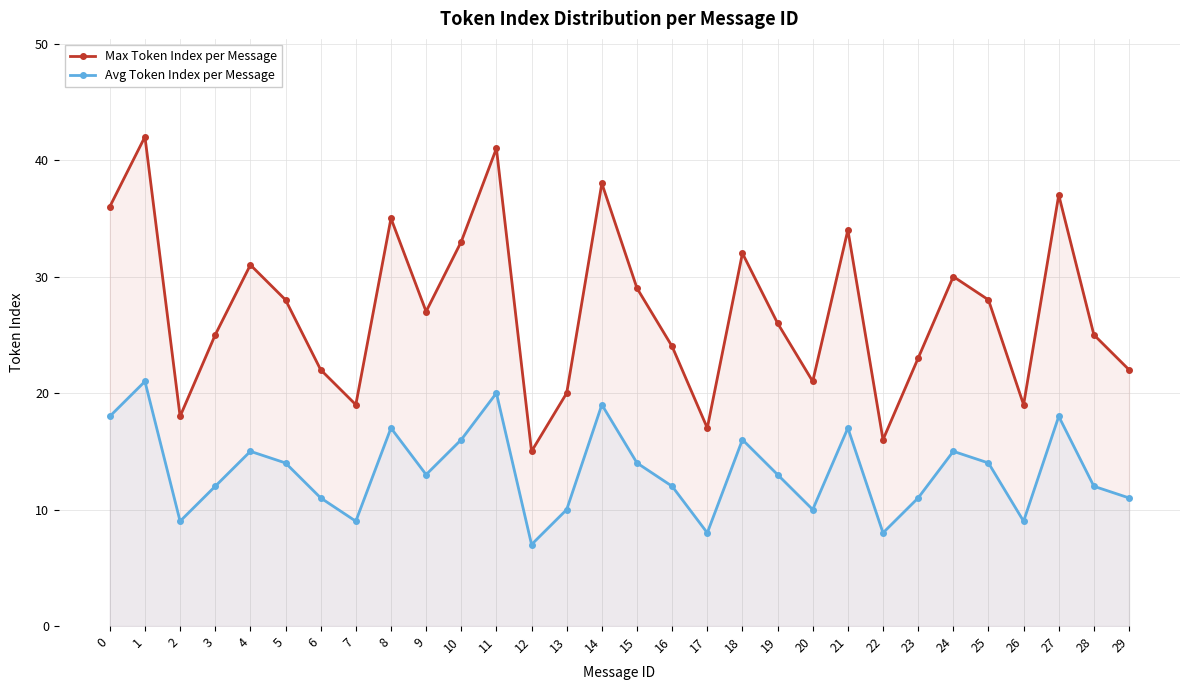

True or false: Avg Token Index per Message and Max Token Index per Message cross at least once.

False